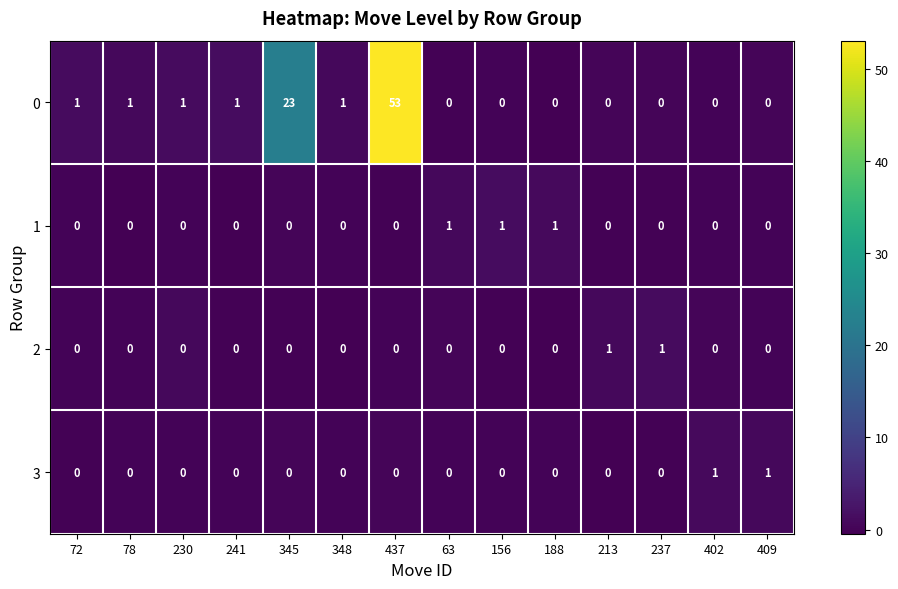

Where is 0 nearest to the value 26?

345